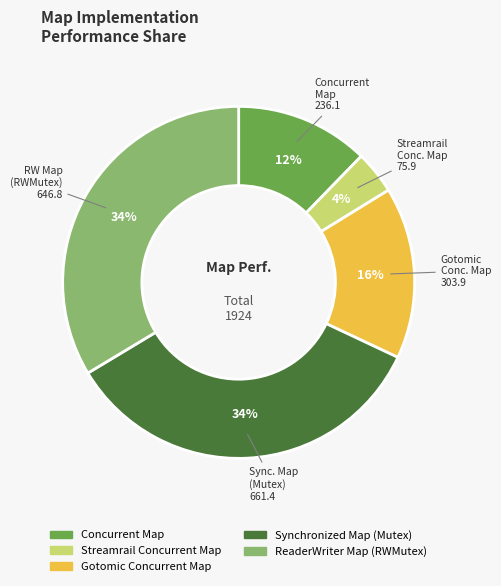

Is it true that Gotomic Concurrent Map is 16% of the pie?

True